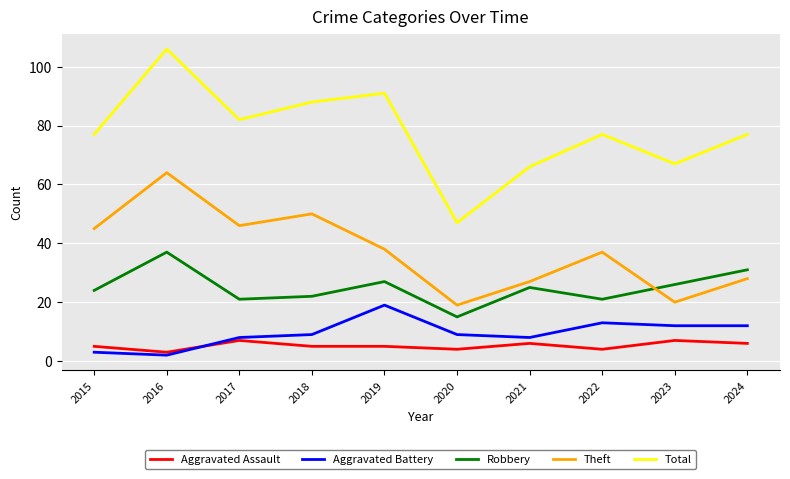

What is the minimum value for Robbery?

15